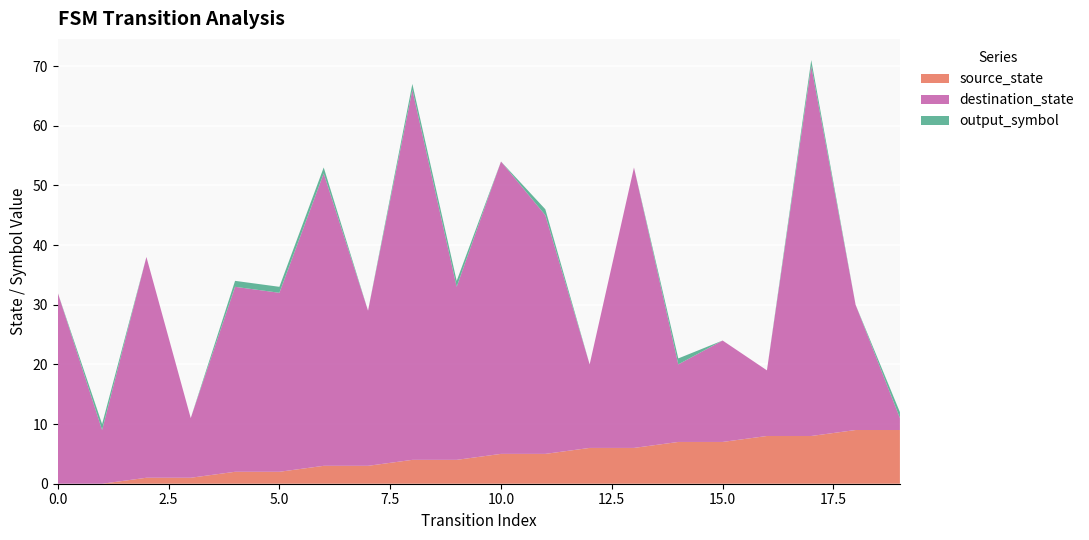

What is the maximum value for source_state?

9